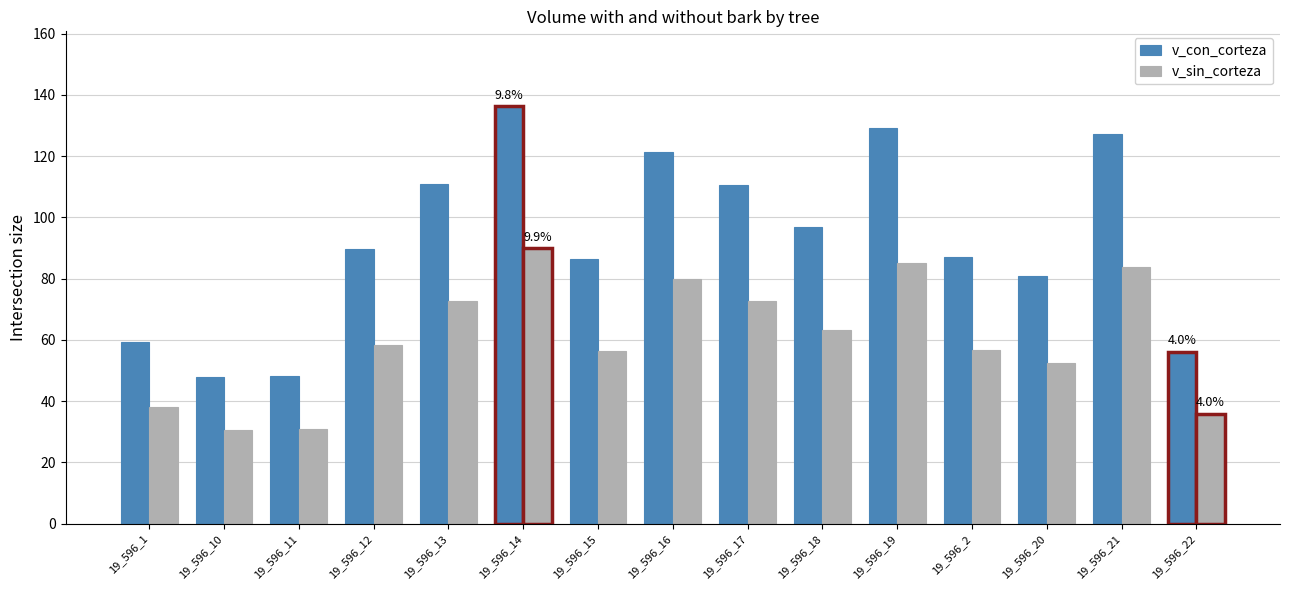

Which series has the largest total across all categories?

v_con_corteza